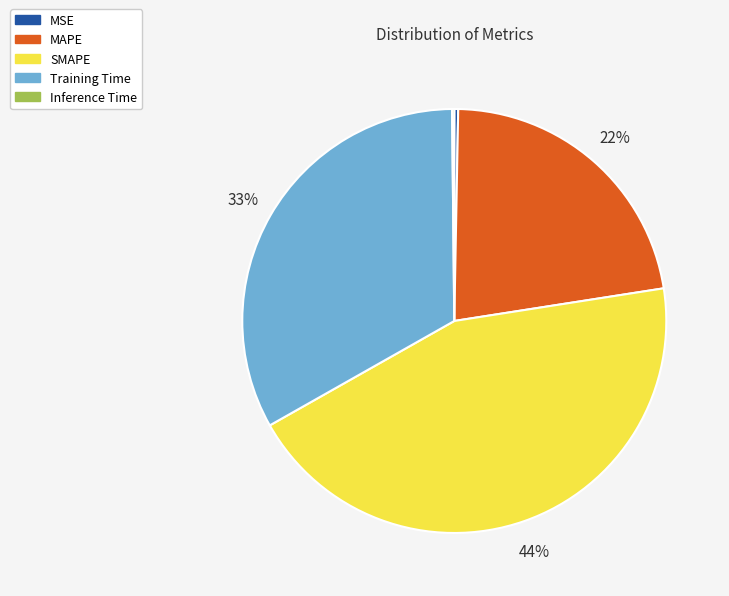

Does Training Time account for over 50% of the chart?

No